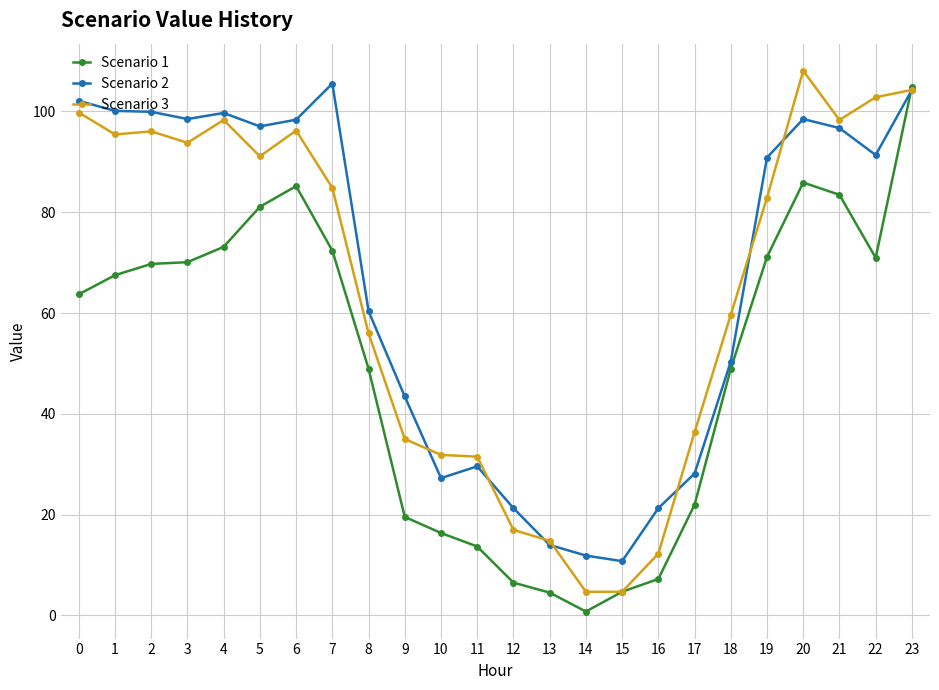

True or false: Scenario 1 has a value of 117.6 at 3.

False